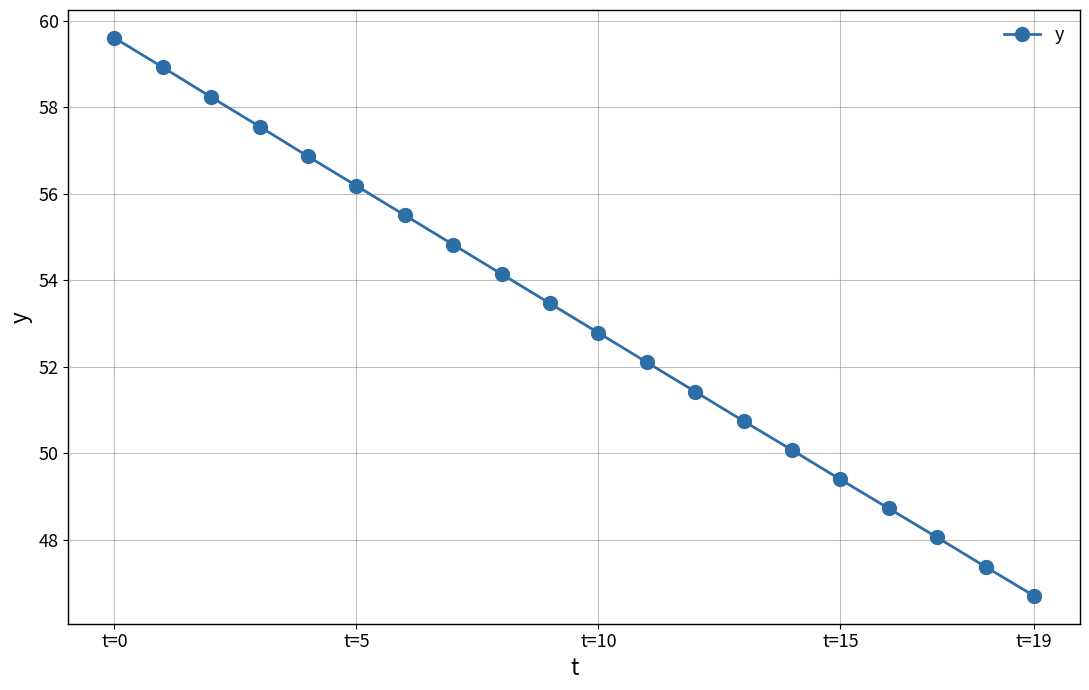

What is the sum of all values?

1062.6